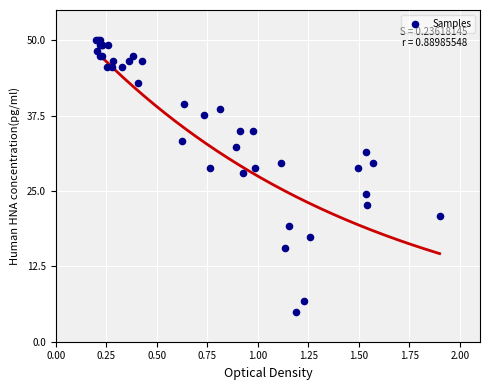

What Y value in the scatter plot is closest to 27?

27.9